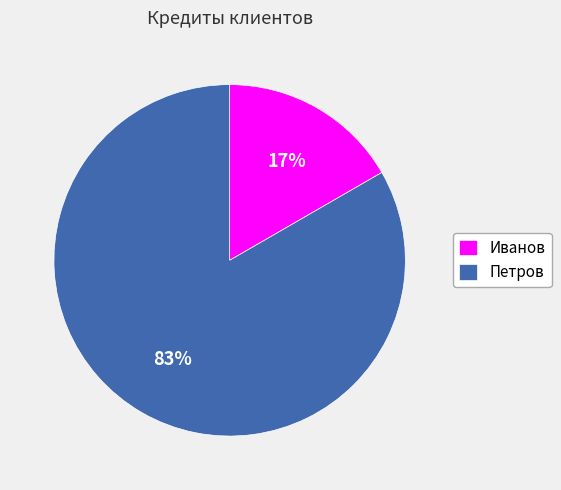

True or false: Иванов accounts for 17% of the total.

True